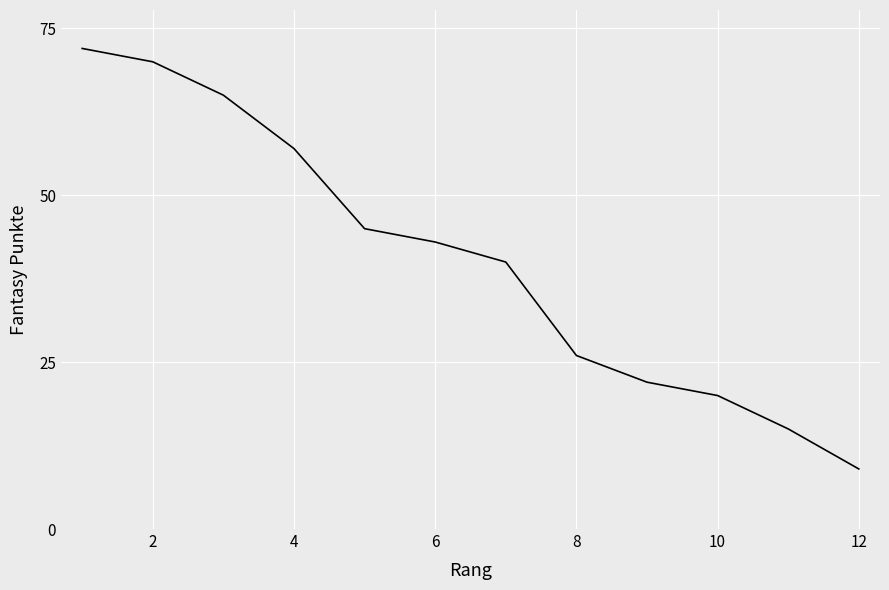

What is the difference between the maximum and minimum values?

63